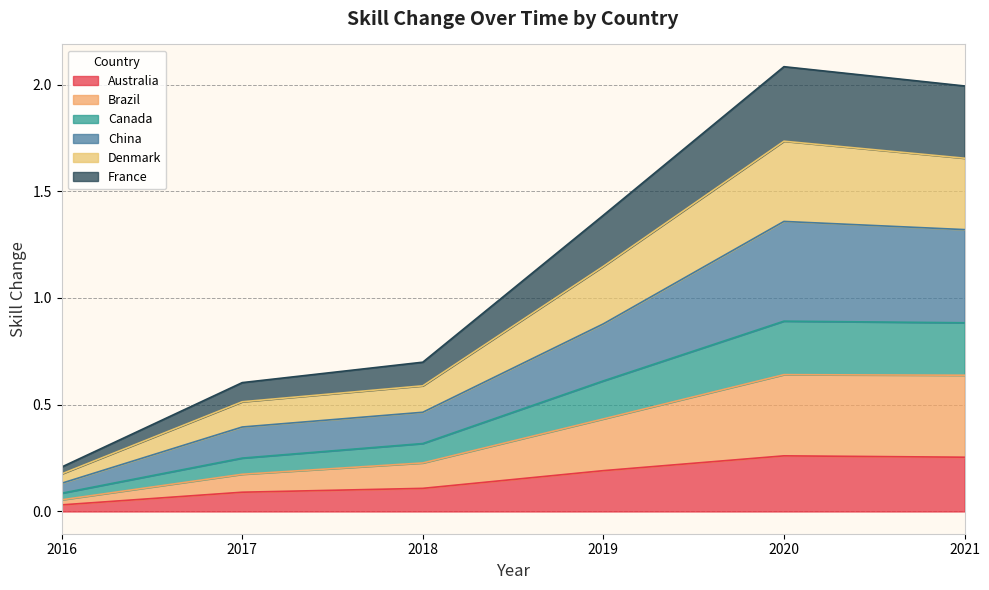

What are all the series names shown in the legend?

Australia, Brazil, Canada, China, Denmark, France